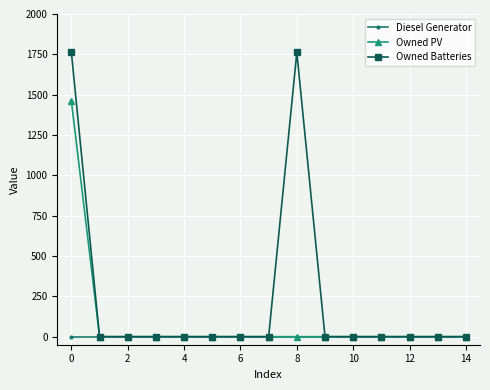

What is the greatest value displayed?

1762